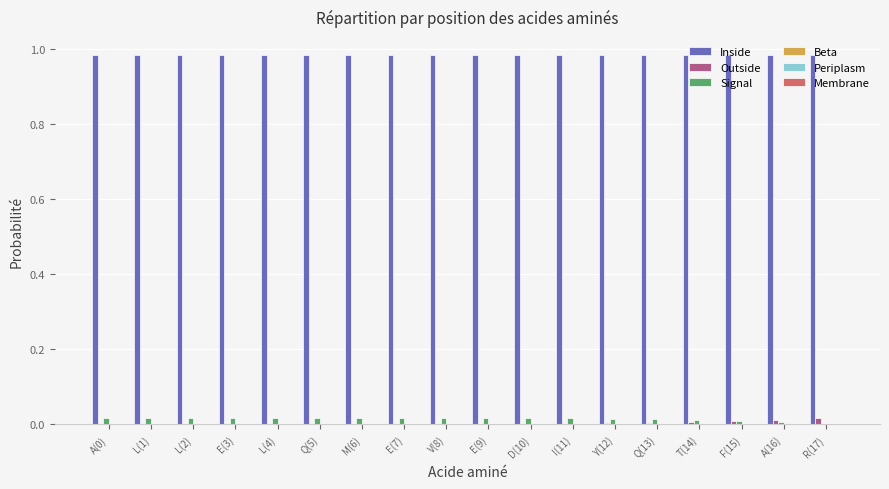

Which series has the largest total across all categories?

Inside